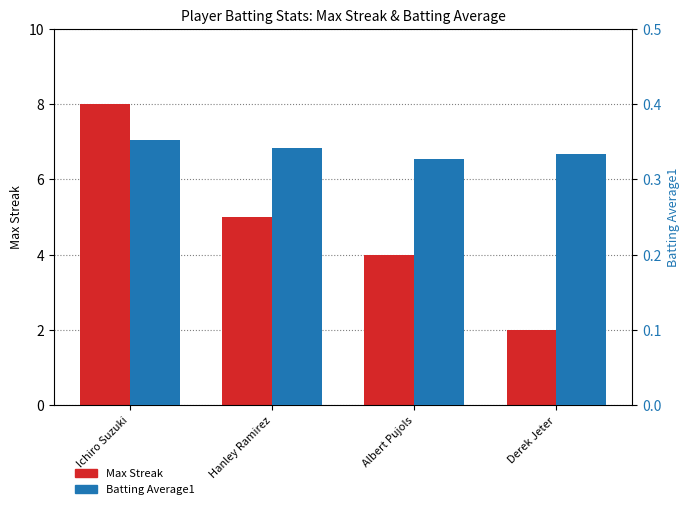

What is the difference between the maximum and minimum values in the Max Streak series?

6.0